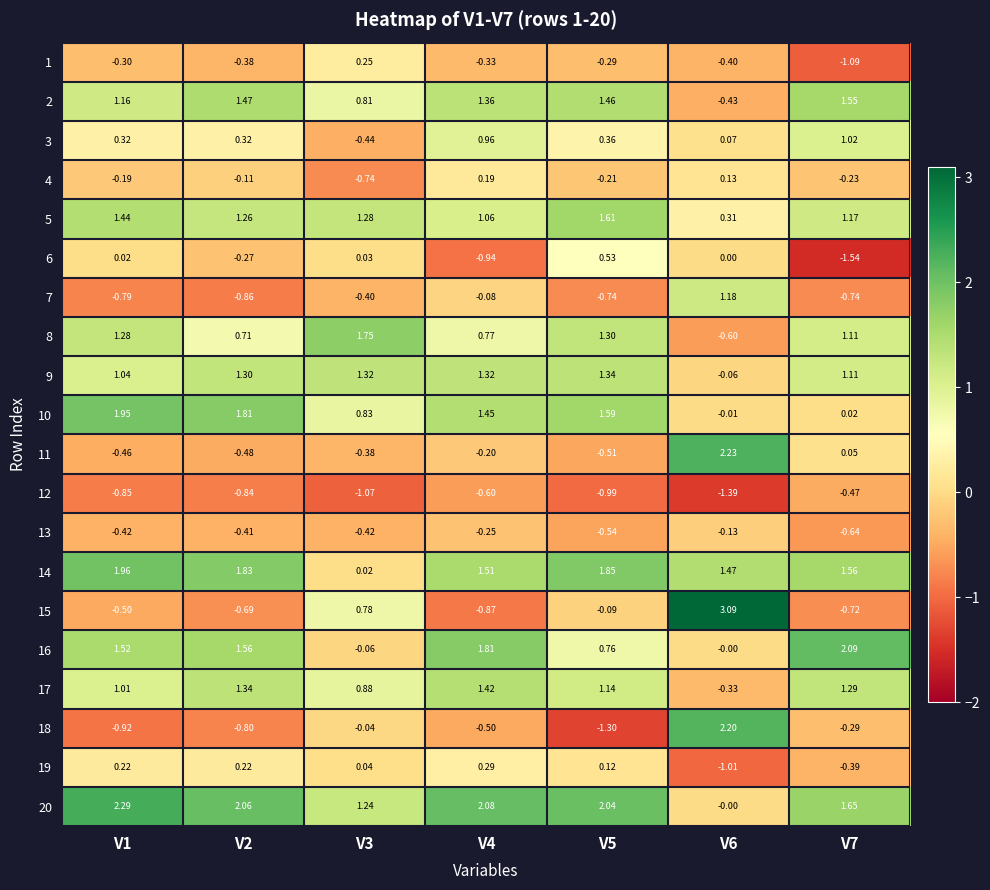

Is the value of 20 at V1 greater than the value of 11 at V3?

Yes